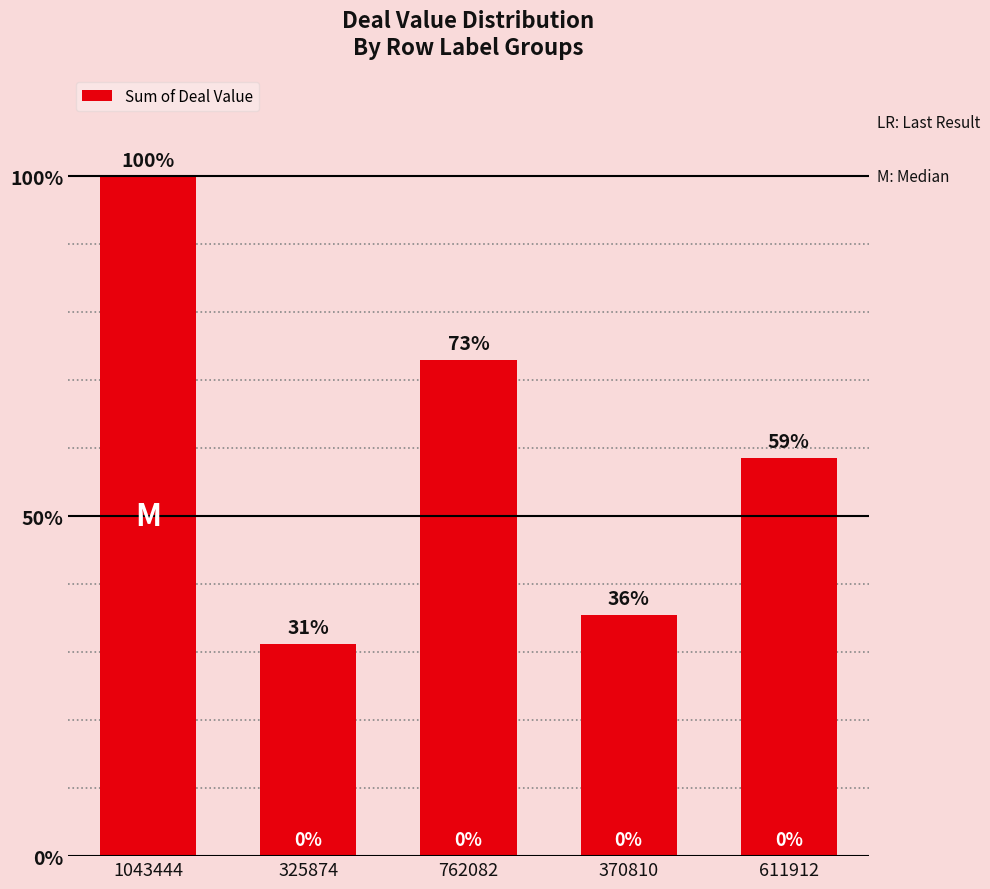

List the labels in order of value, smallest first.

325874, 370810, 611912, 762082, 1043444